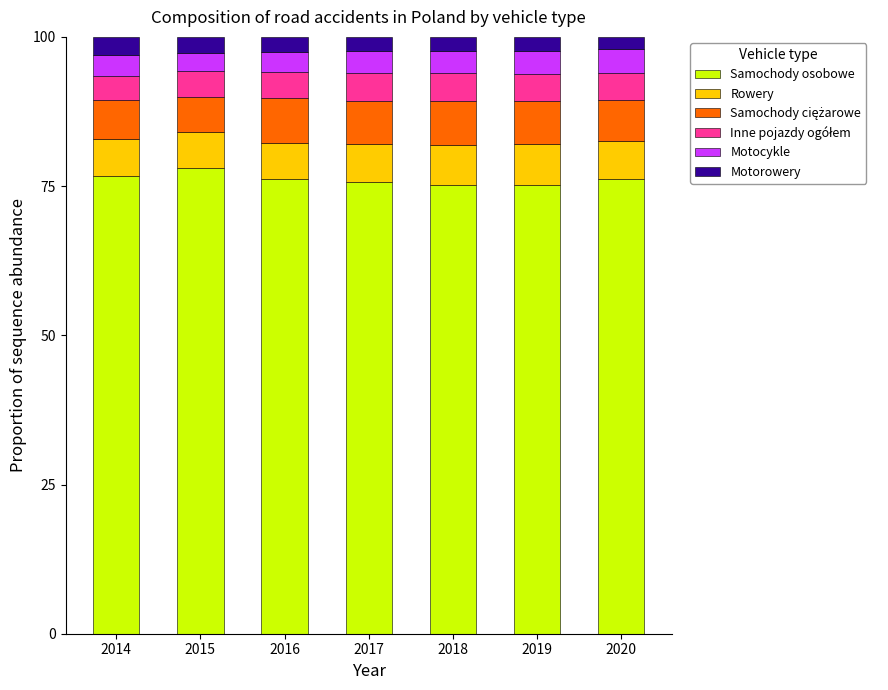

What is the highest value of the Samochody osobowe series?

78.0